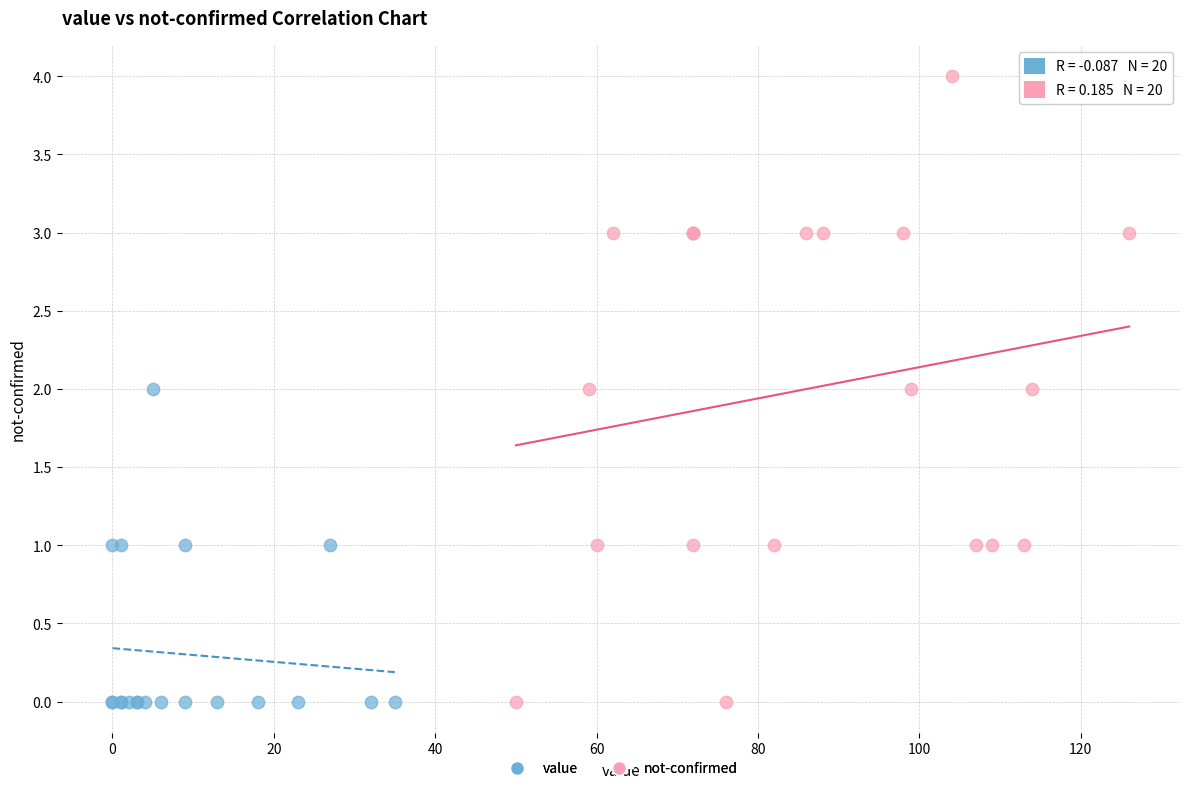

Which series reaches the maximum Y coordinate?

not-confirmed